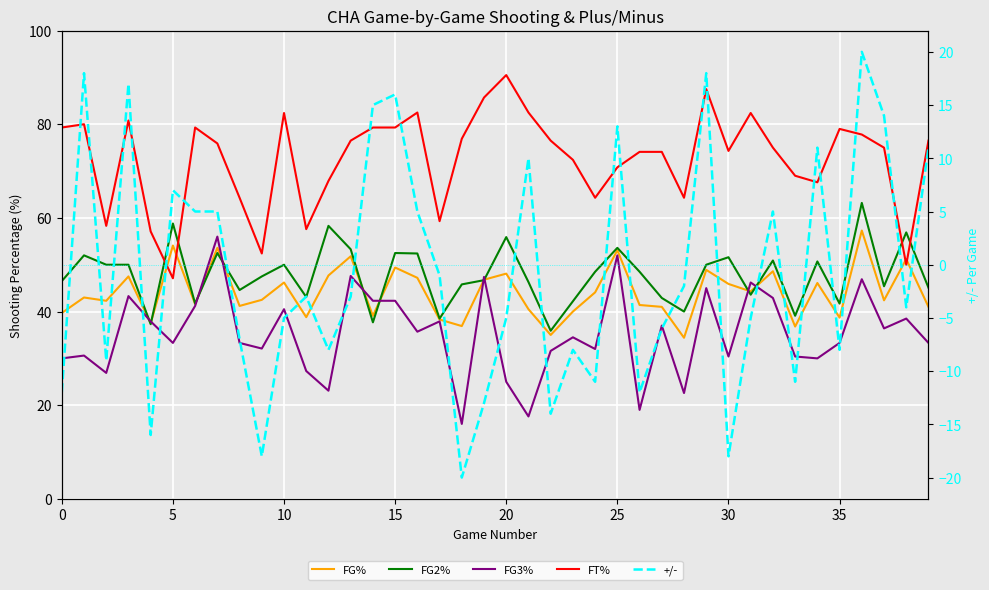

True or false: +/- and FG3% cross at least once.

False